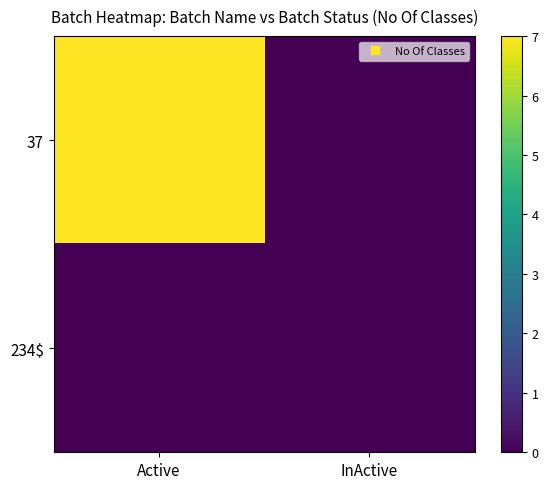

What is the total value across all series at Active?

7